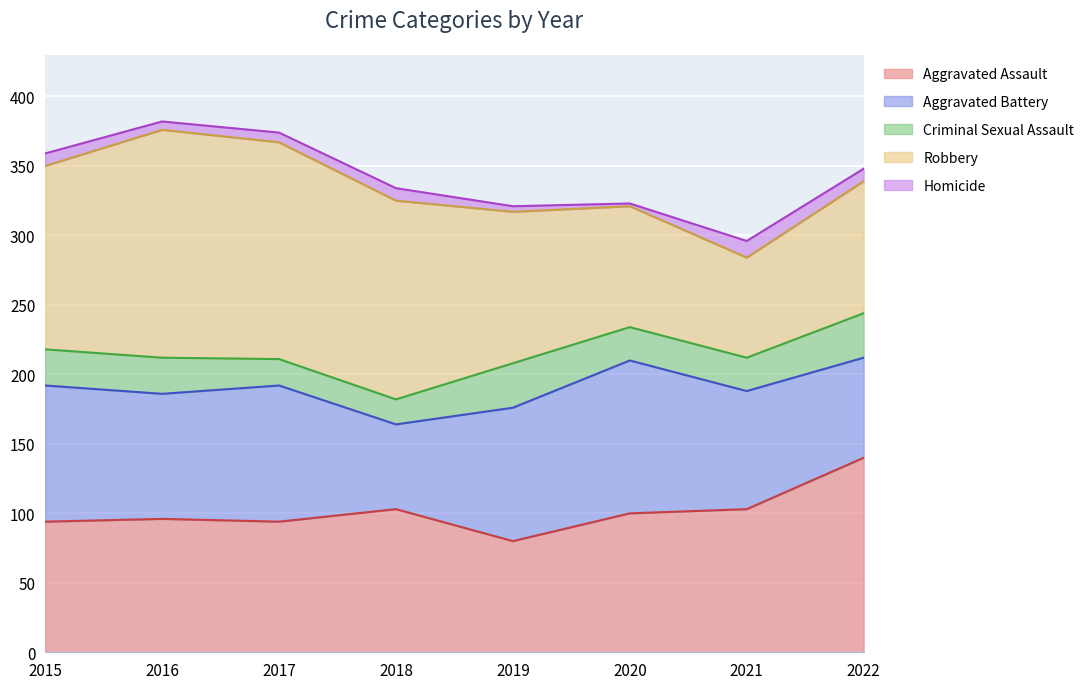

What is the average value of the Homicide series?

7